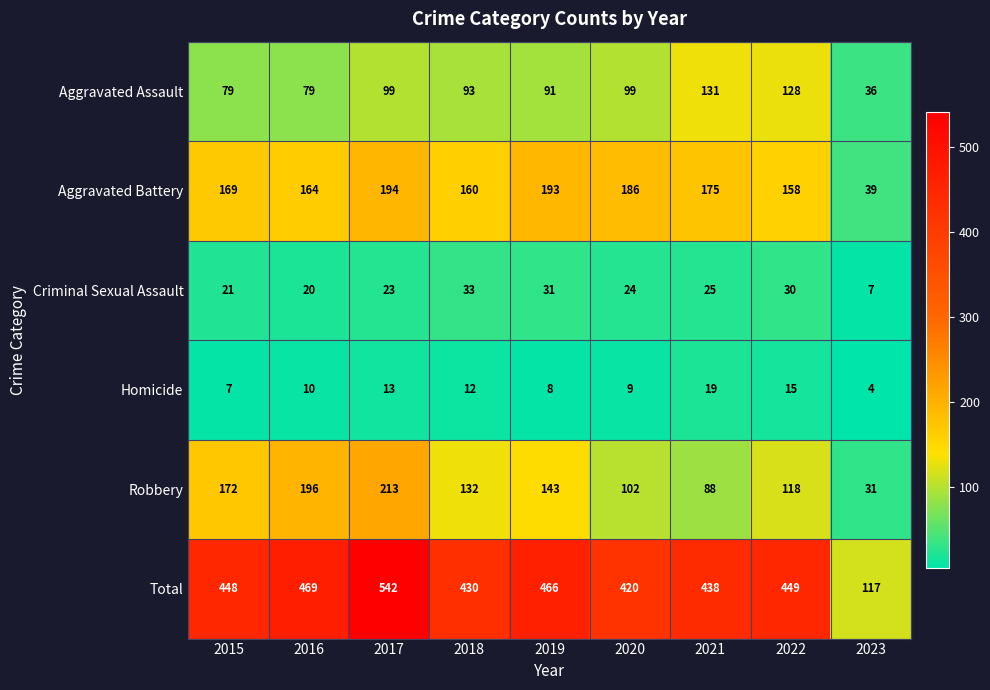

How many series are shown in this chart?

6